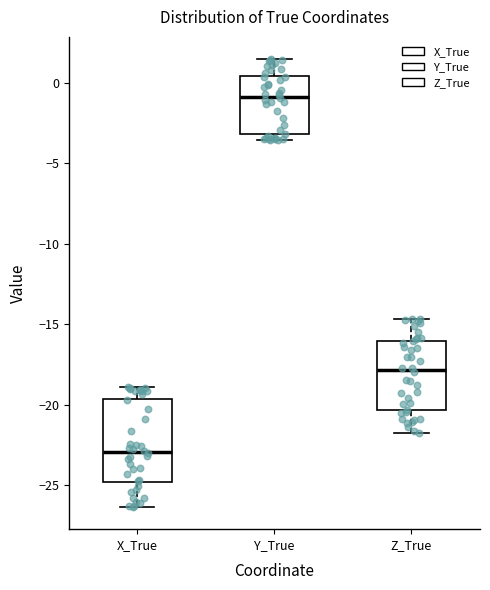

Where does the median line of the box for Z_True sit on the y-axis? The values are not printed on the chart, so give them approximately, as read against the axis.

-18.0